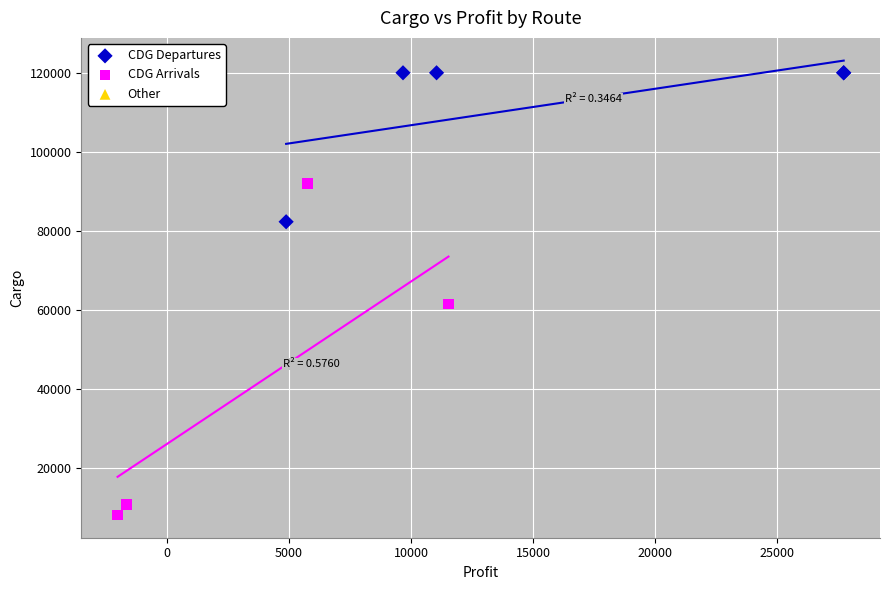

Which series reaches the minimum Y coordinate?

CDG Arrivals